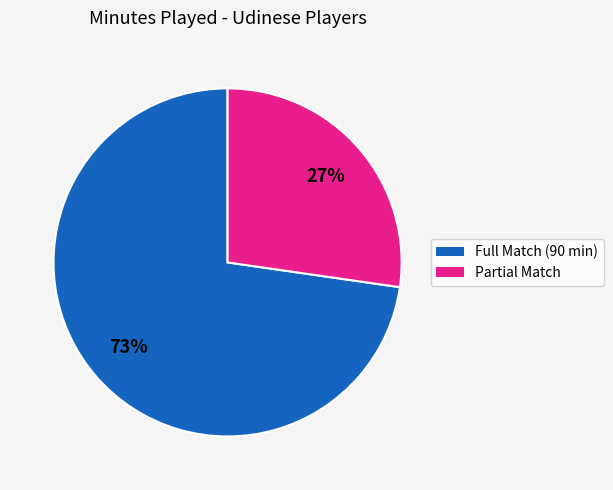

True or false: Partial Match accounts for 27% of the total.

True